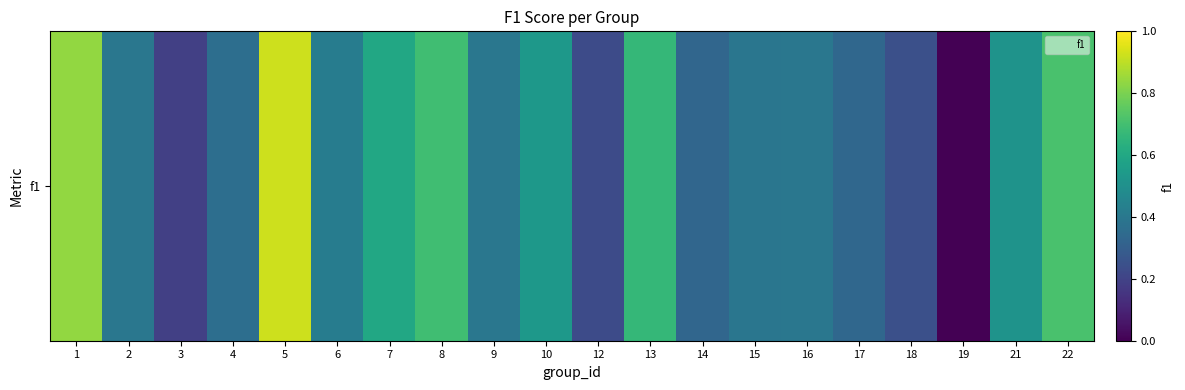

List the labels in order of value, largest first.

5, 1, 22, 8, 13, 7, 10, 21, 6, 2, 16, 9, 15, 4, 17, 14, 18, 12, 3, 19